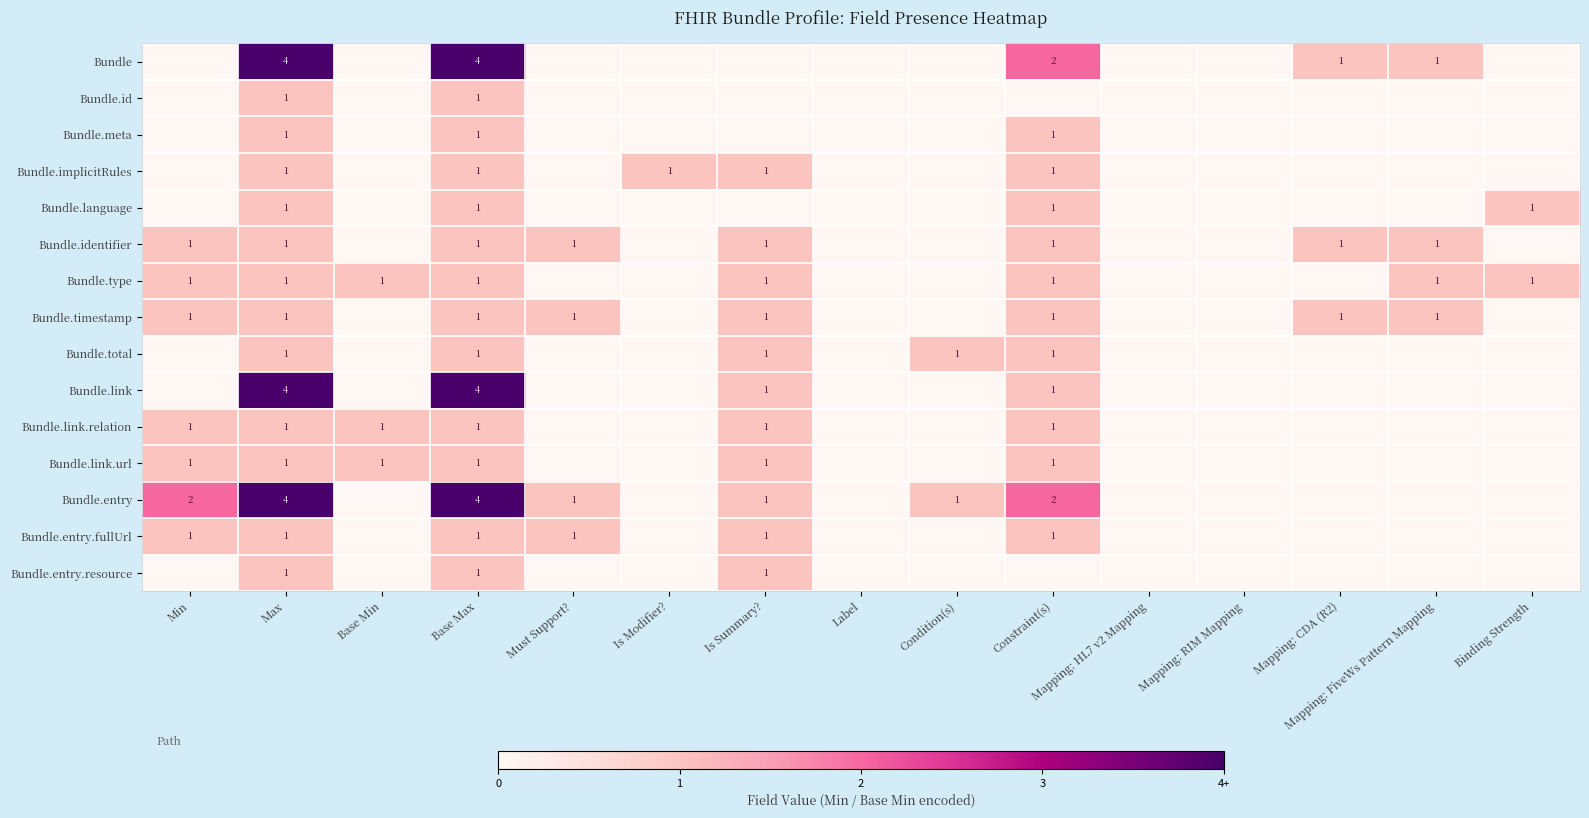

True or false: Bundle.type has a value of 0 at Base Max.

False